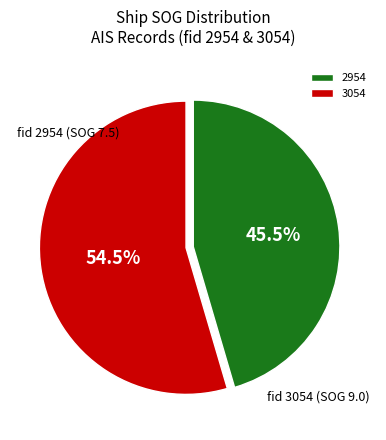

Does any single category account for the majority?

Yes